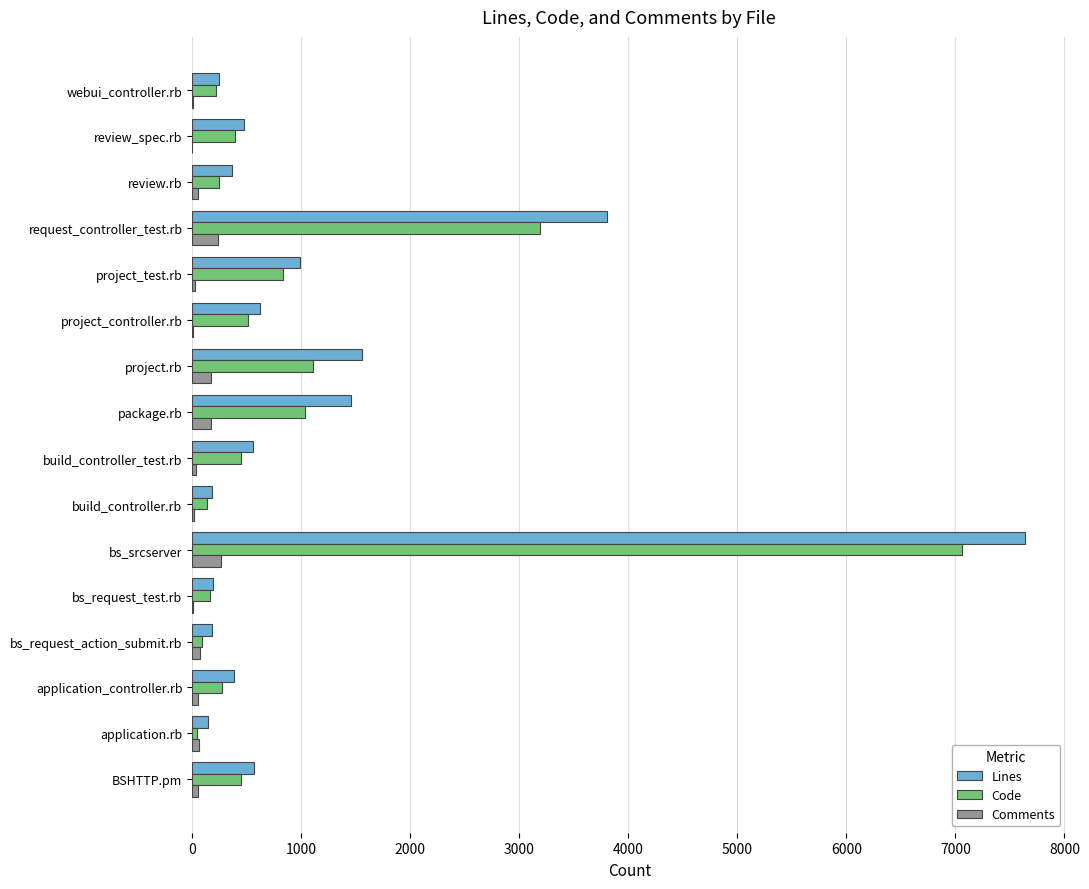

What is the average value of the Lines series?

1211